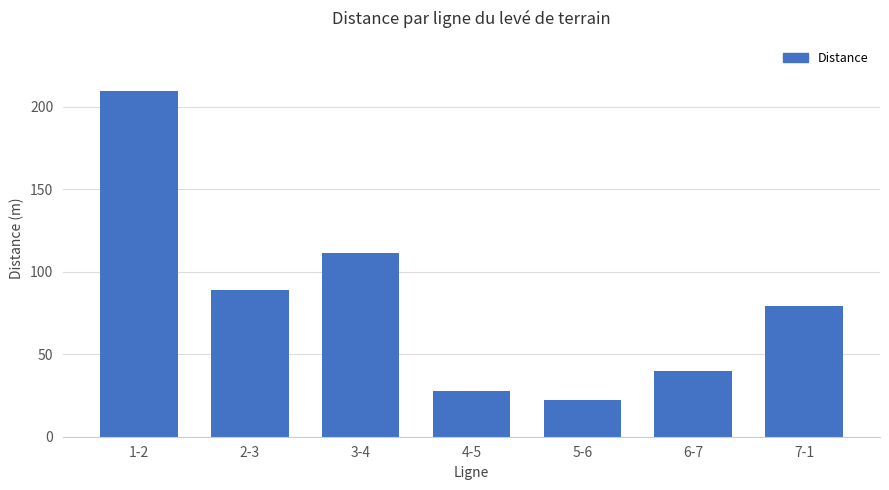

What is the sum of all values?

579.3